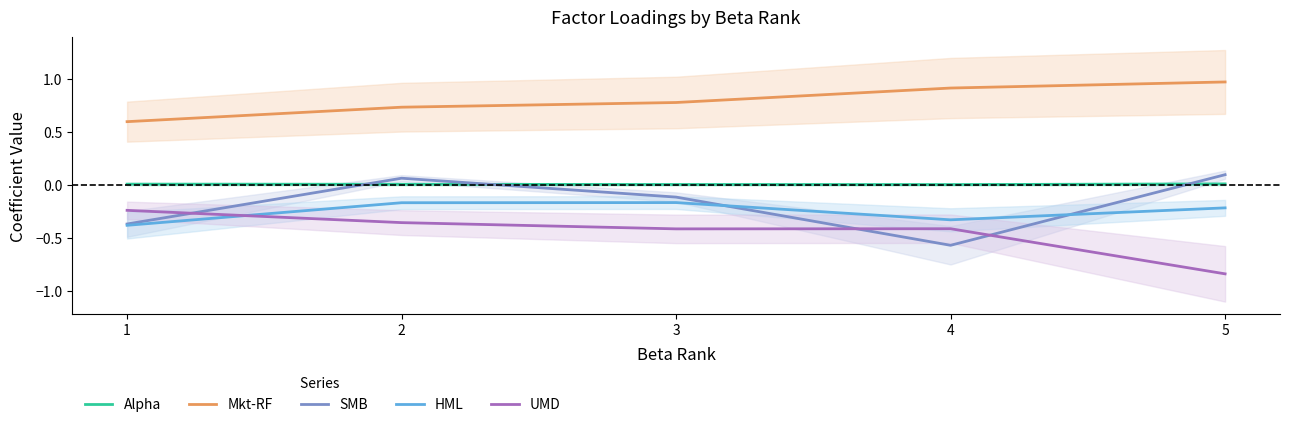

What is the value of the SMB point at the 3rd from the left?

-0.1